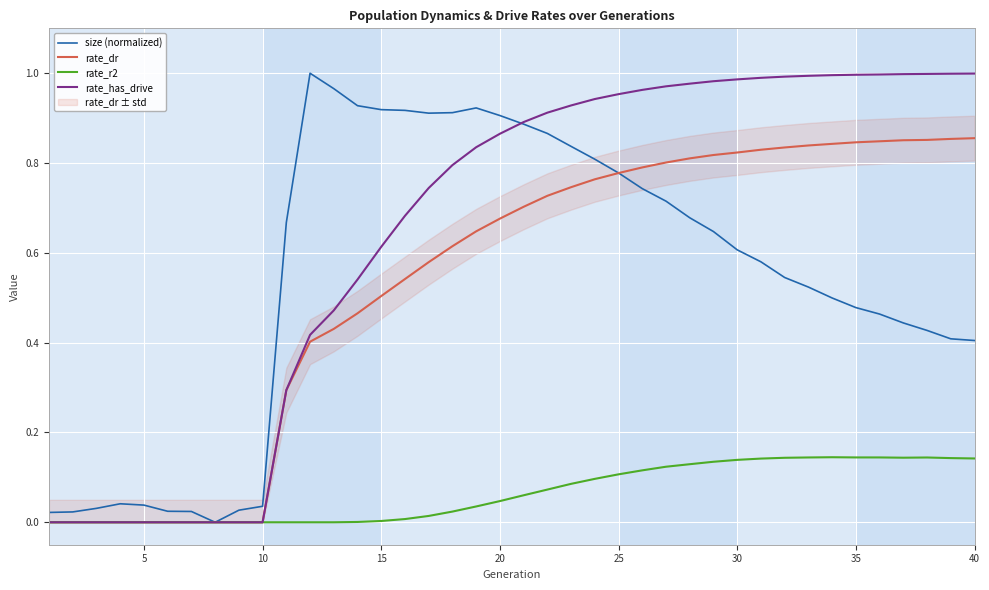

True or false: rate_has_drive has a value of 0.3 at 30.

False